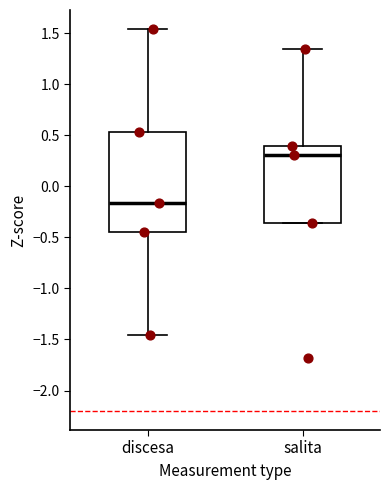

Reading left to right, transcribe this box plot: for each box, give where its median line is, the range the box spans, and where its two whiskers end, as read against the y-axis. The values are not printed on the chart, so give them approximately, as read against the axis.

discesa: median -0.15, box -0.45 to 0.55, whiskers -1.45 to 1.55
salita: median 0.30, box -0.35 to 0.40, whiskers -0.35 to 1.35